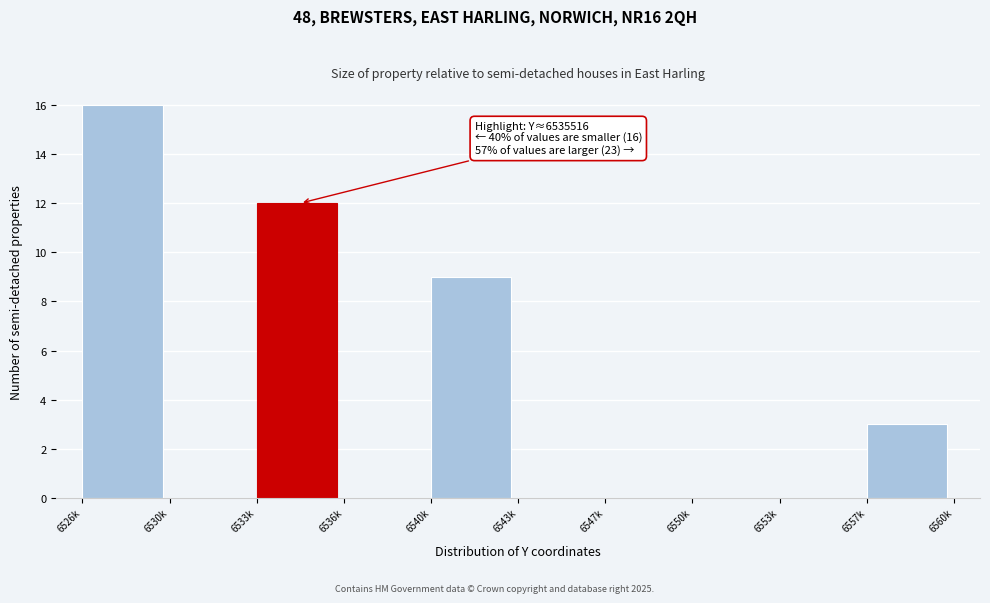

Reading left to right, what are all the values shown in this chart?

6526k=16	6530k=0	6533k=12	6536k=0	6540k=9	6543k=0	6547k=0	6550k=0	6553k=0	6557k=3